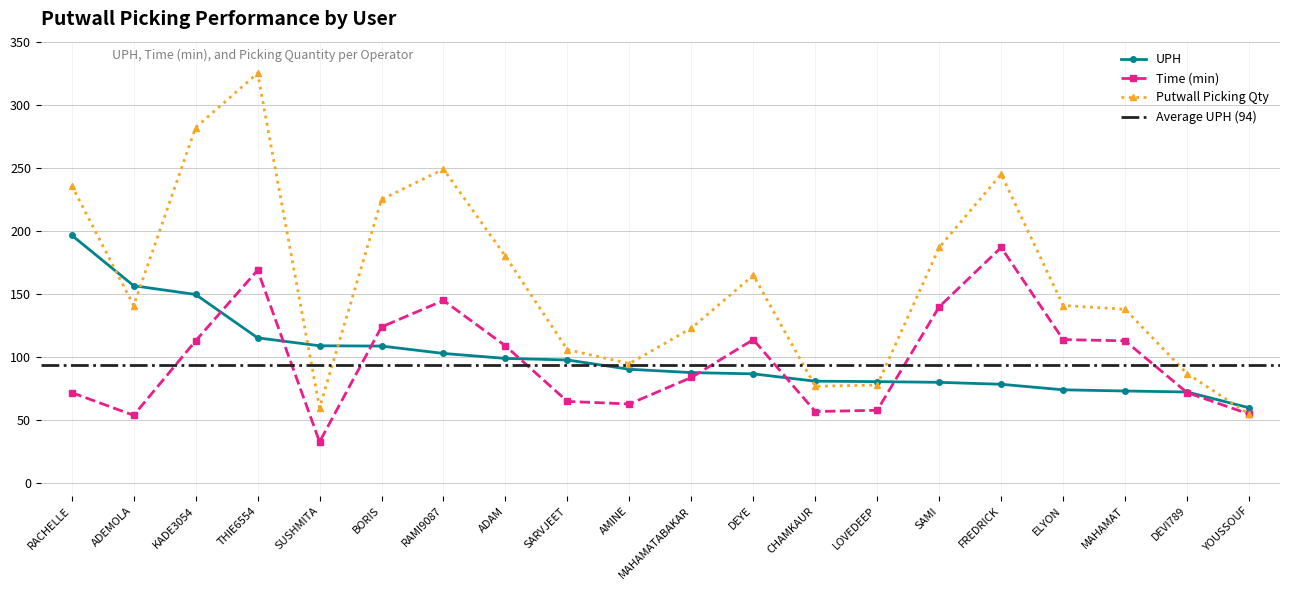

What is the value of the Time (min) point at the 20th from the left?

55.0